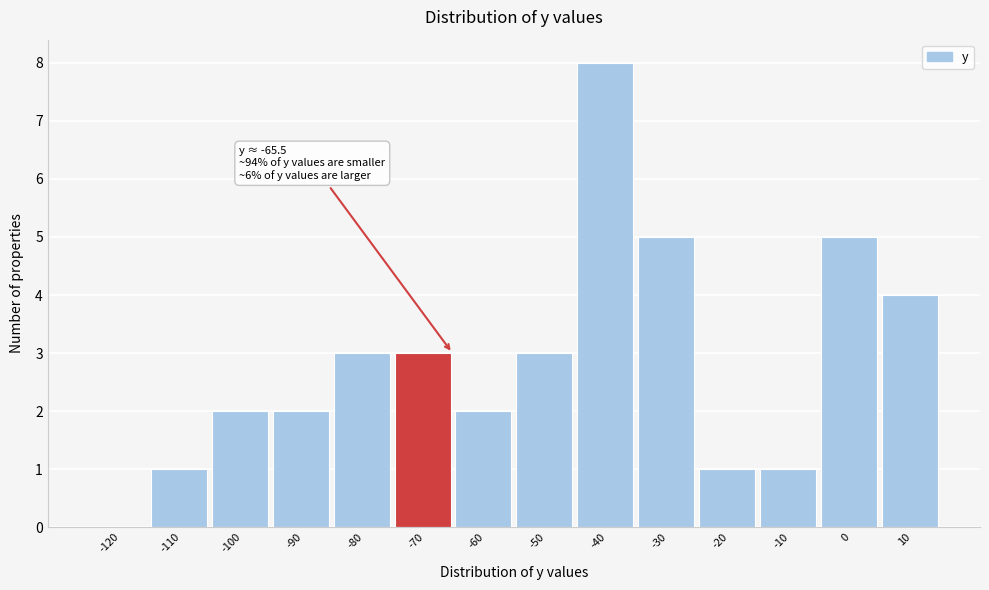

Reading right to left, extract all data points from this chart.

10=4	0=5	-10=1	-20=1	-30=5	-40=8	-50=3	-60=2	-70=3	-80=3	-90=2	-100=2	-110=1	-120=0